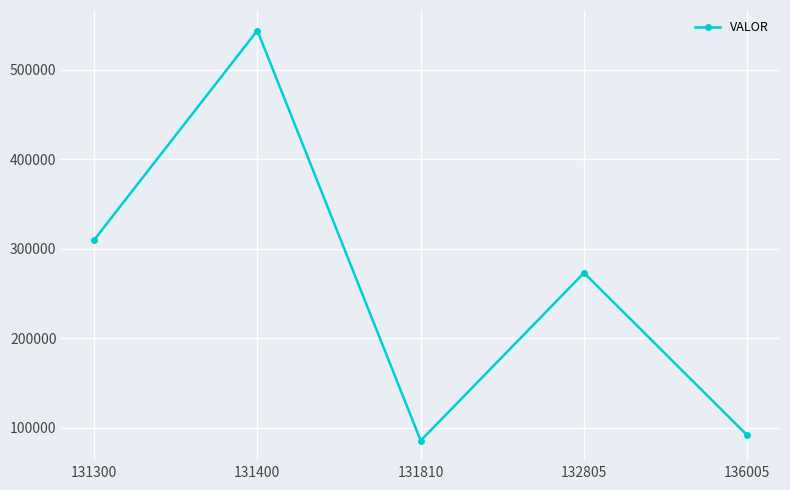

What is the minimum value shown in the chart?

85500